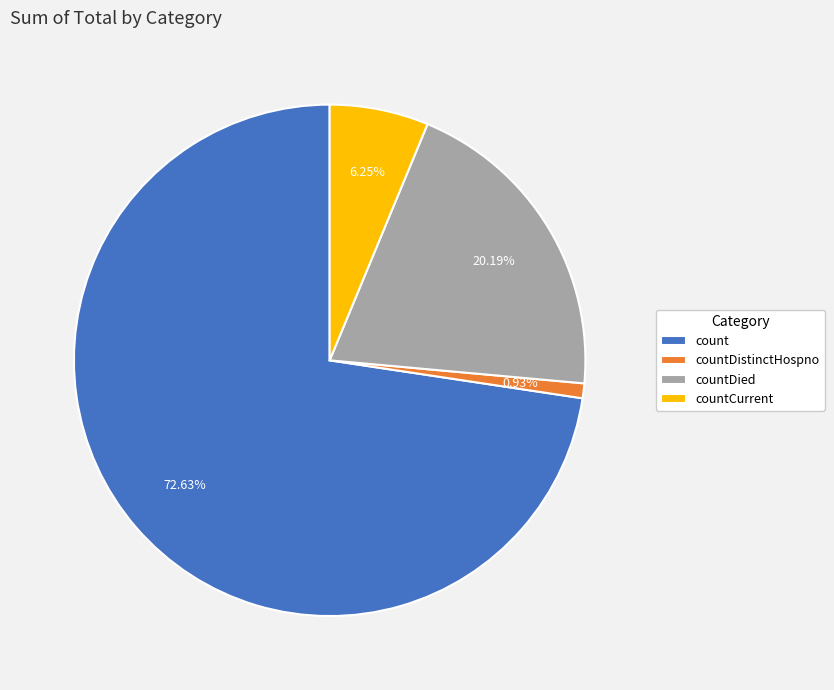

To the nearest percent, what is the combined percentage of count and countDied?

93%